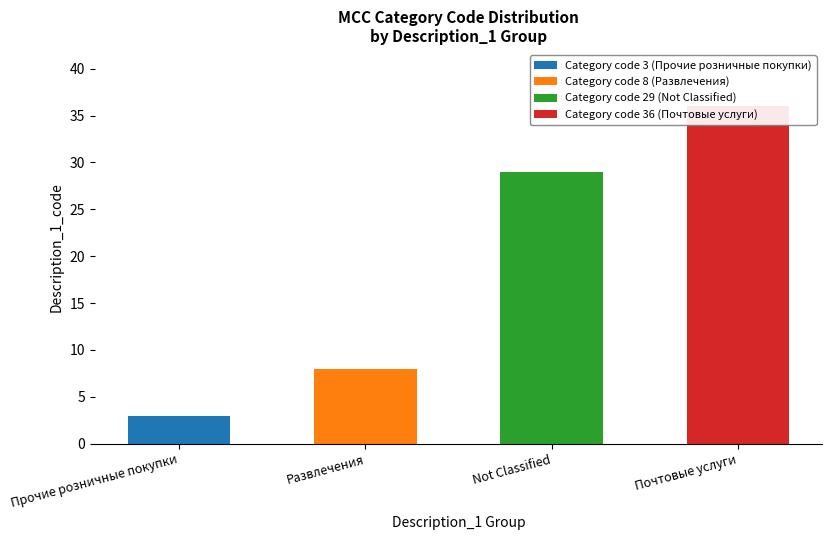

Count the Category code 29 (Not Classified) values in the range 0 to 29.

4